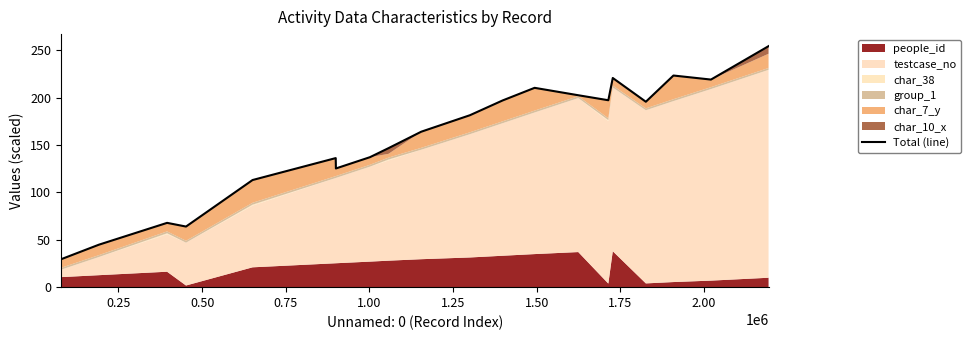

Does the chart display data point markers on the line(s)?

No